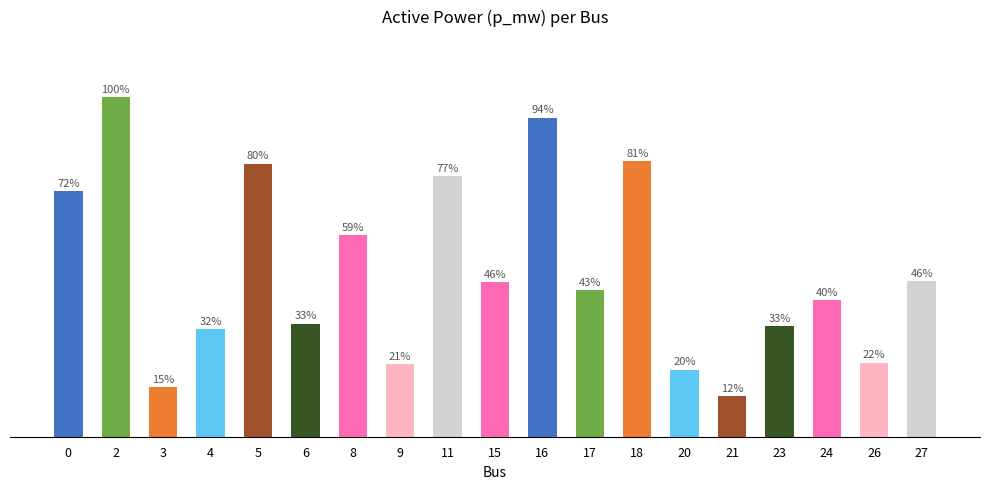

Are the bars grouped side by side (vs. stacked)?

No